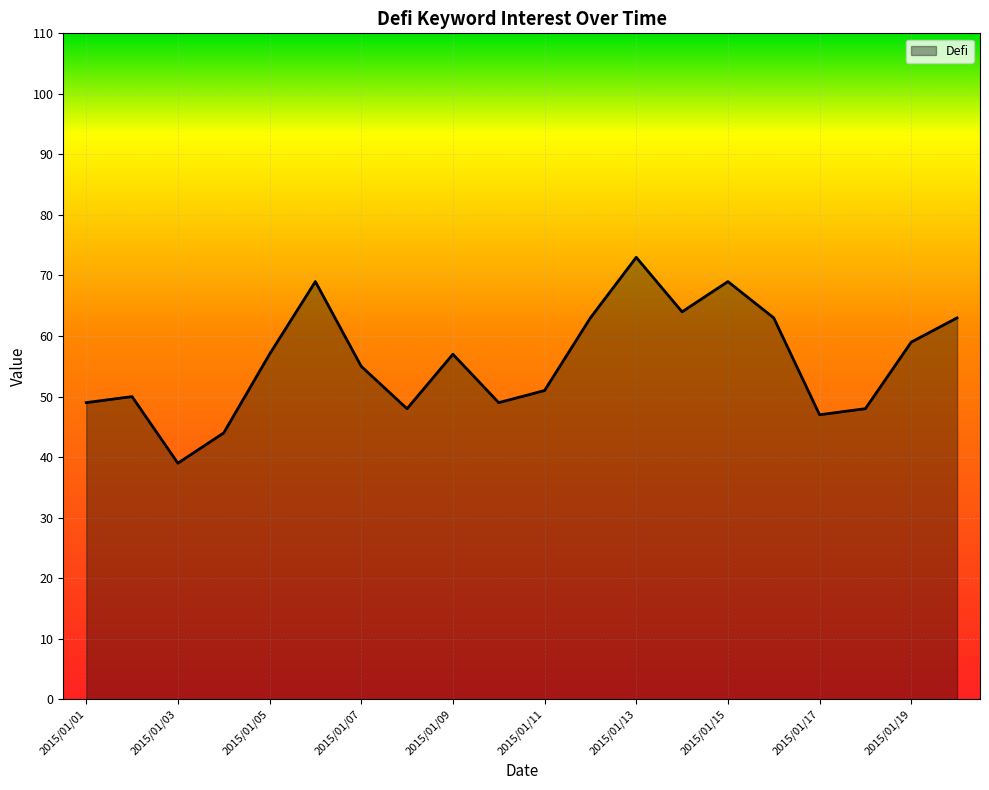

Which has a higher value, 2015/01/07 or 2015/01/01?

2015/01/07